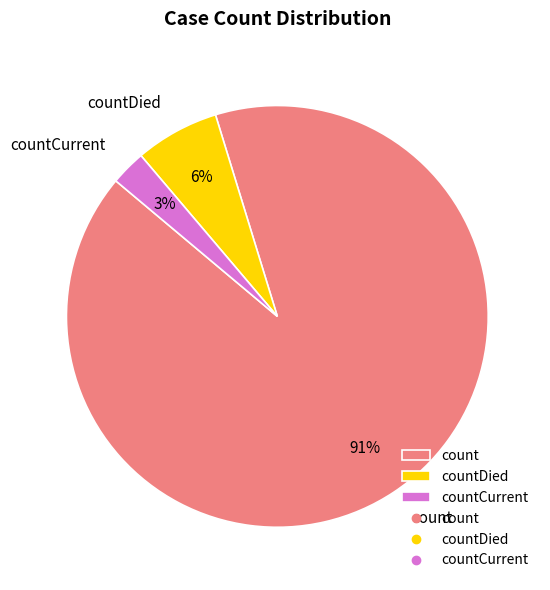

To the nearest percent, what is the average slice percentage?

33%